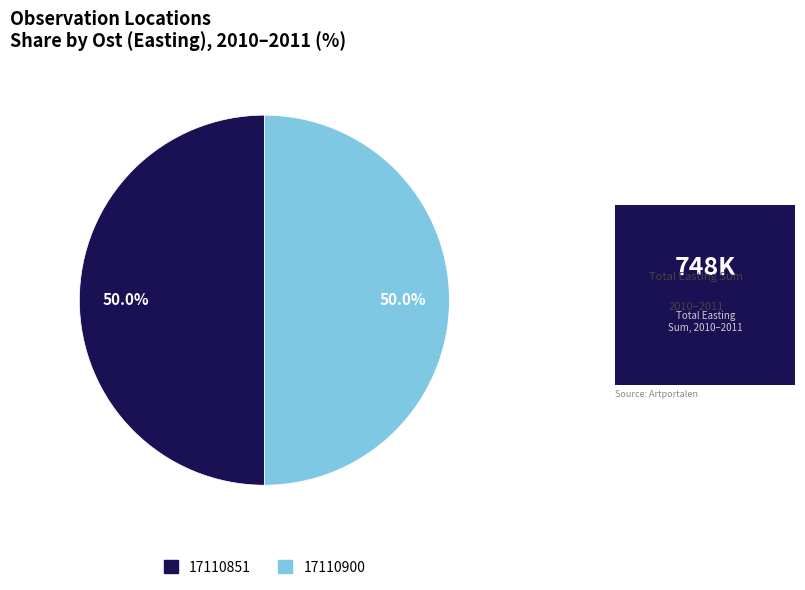

The 17110851 slice represents 40% of the pie. True or false?

False